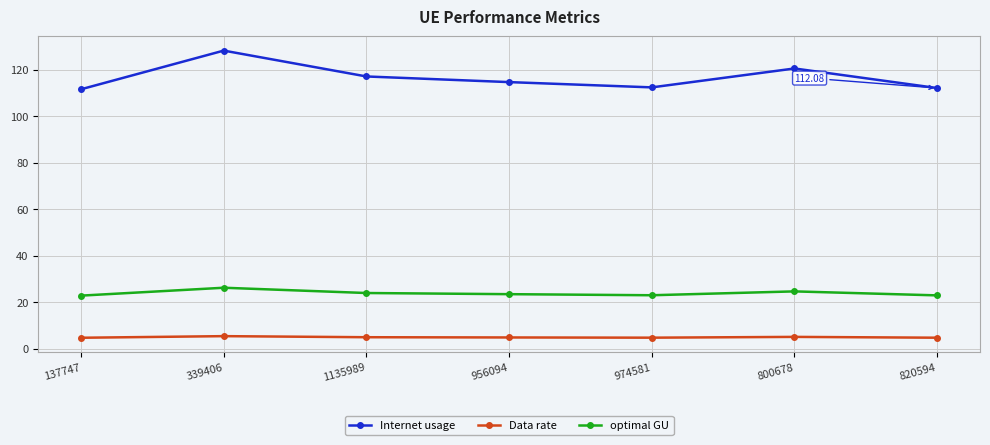

What is the average value of the optimal GU series?

23.8